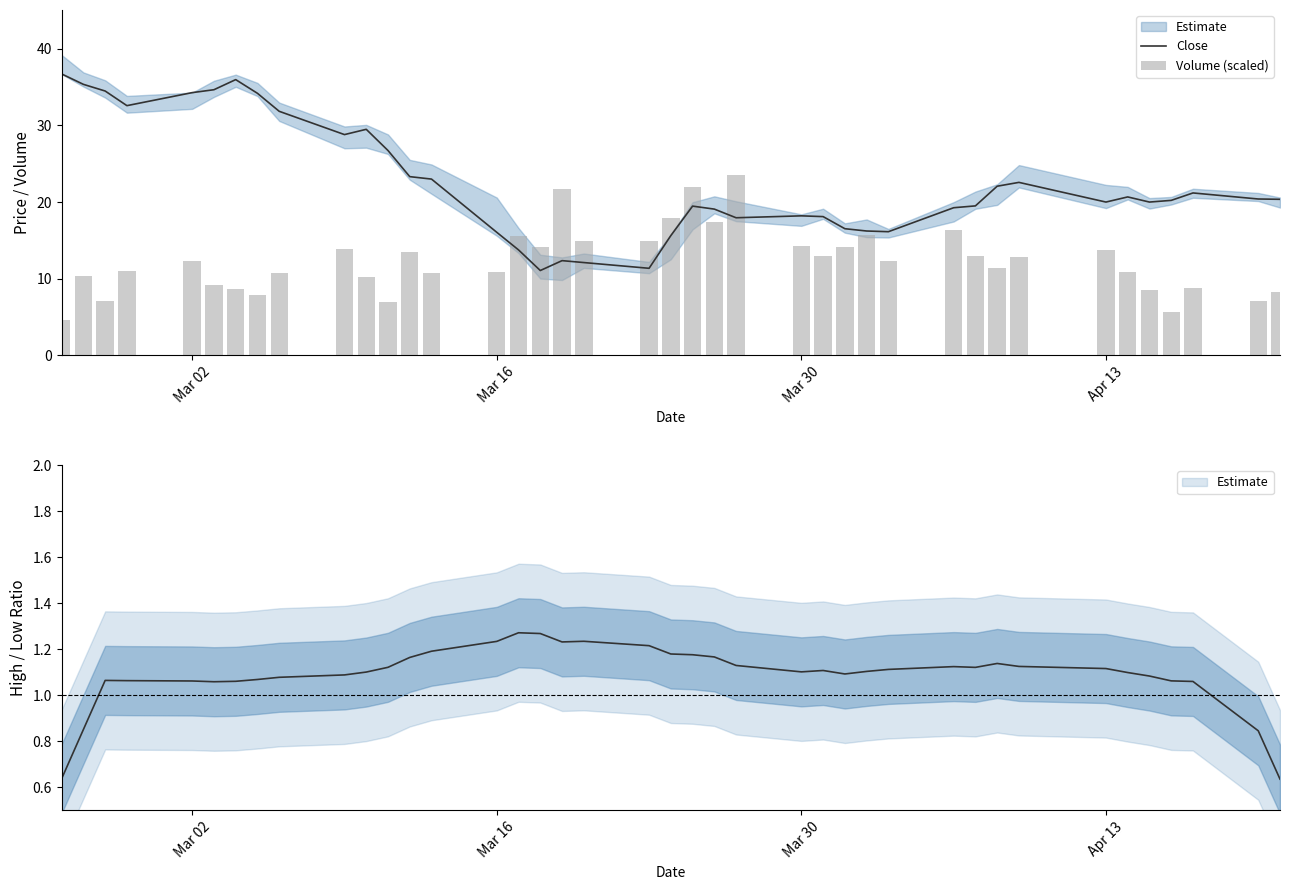

The Close series shows 19.3 at 8. True or false?

False